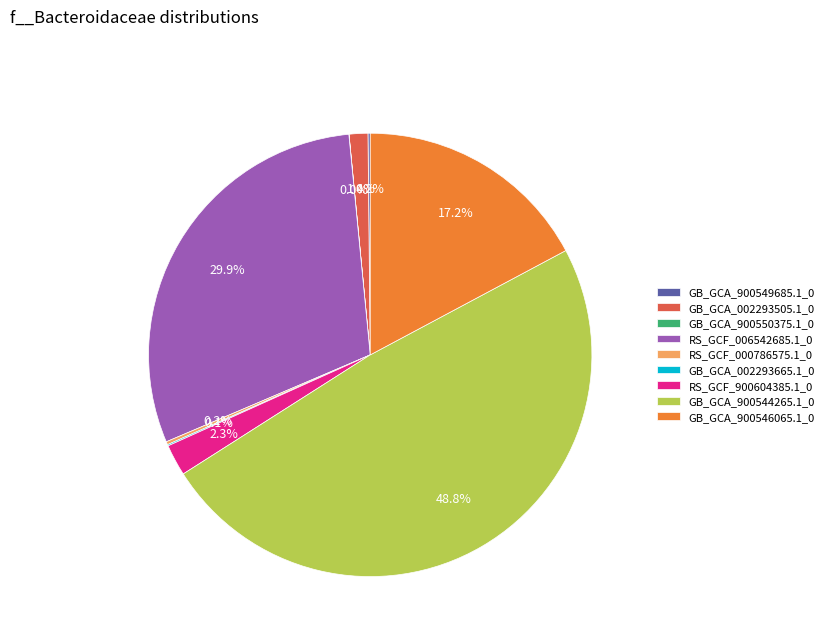

What percentage is NOT represented by GB_GCA_900546065.1_0?

82.8%